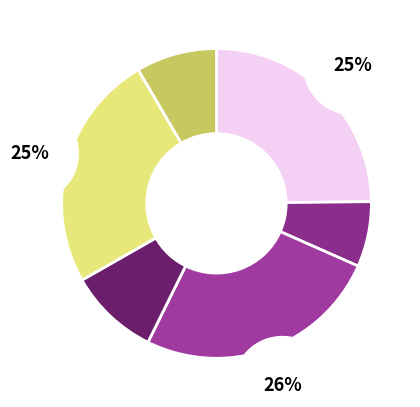

Count the number of slices in the pie.

6